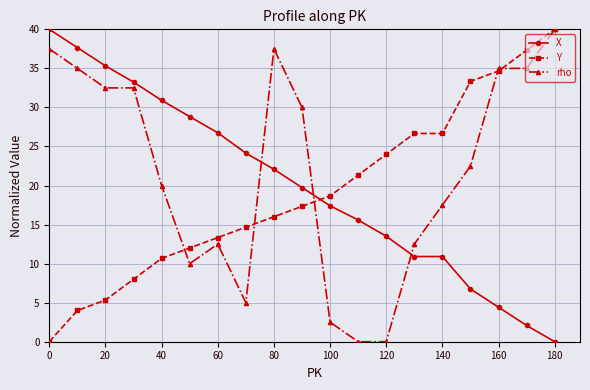

What is the greatest value displayed?

40.0